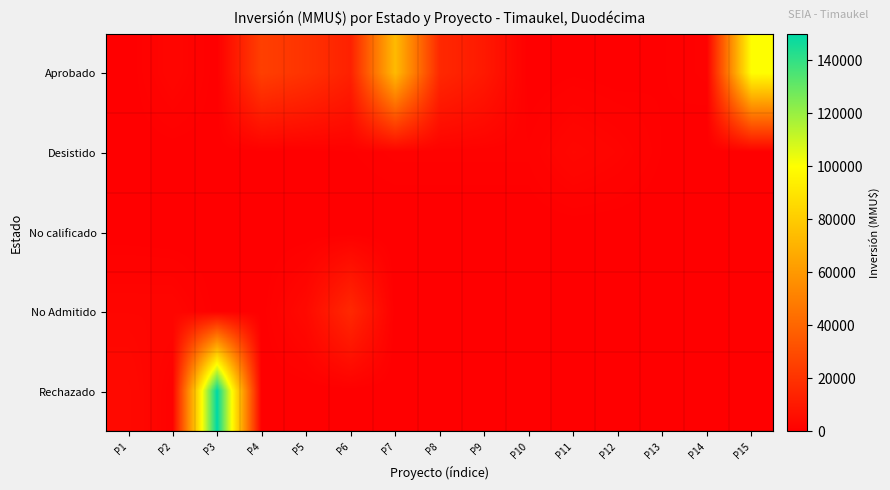

Which series has the largest total across all categories?

Aprobado